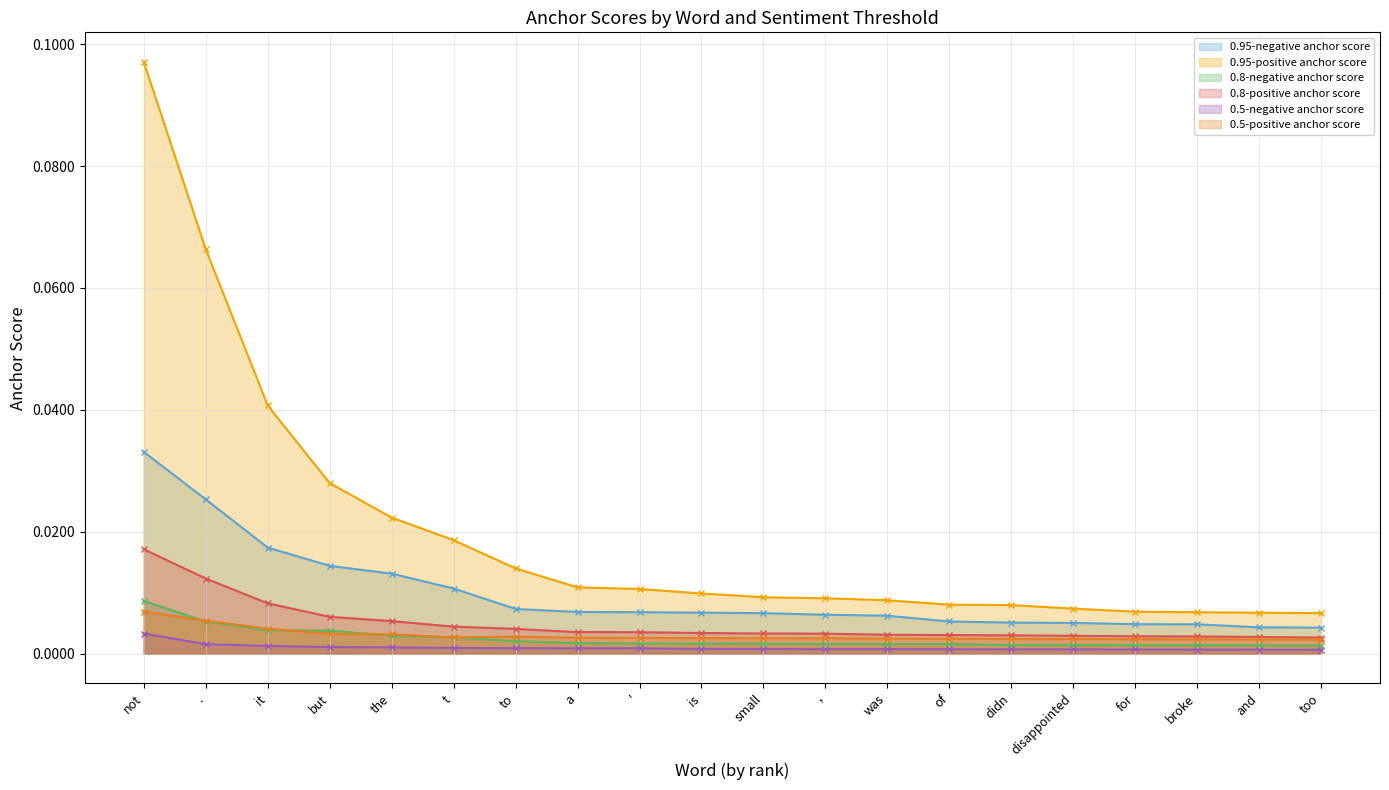

At how many categories does at least one series exceed 0?

20